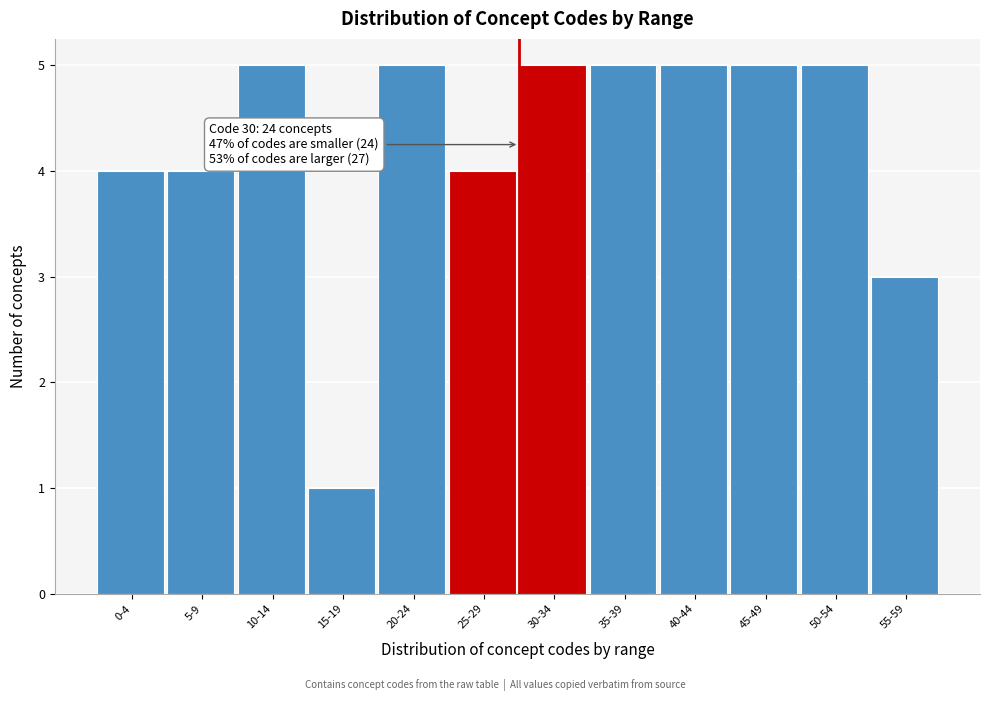

Reading left to right, what are all the values shown in this chart?

4	4	5	1	5	4	5	5	5	5	5	3